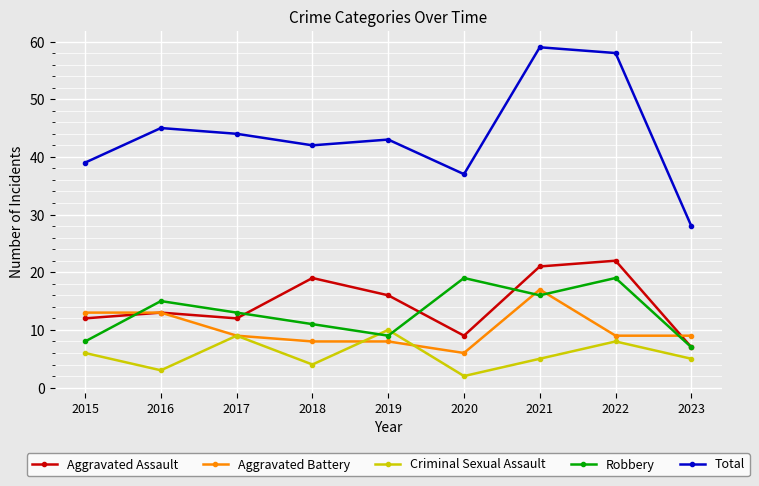

Rank the series by their maximum value, from highest to lowest.

Total, Aggravated Assault, Robbery, Aggravated Battery, Criminal Sexual Assault